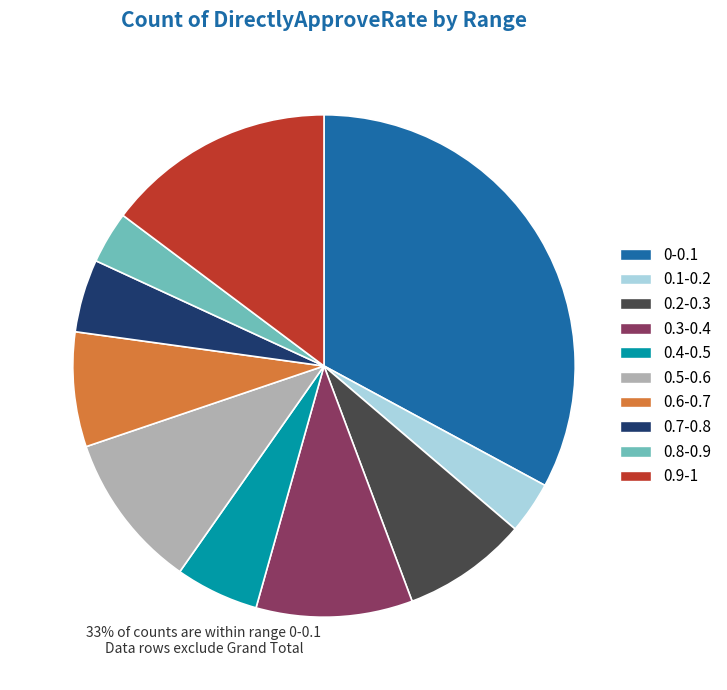

Which has a higher value, 0.1-0.2 or 0.6-0.7?

0.6-0.7